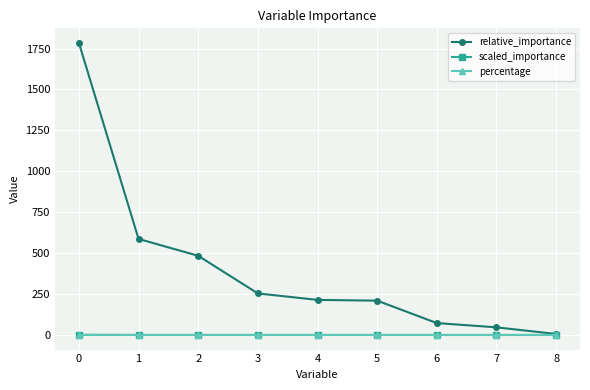

What is the spread (max minus min) of values at 4?

214.3